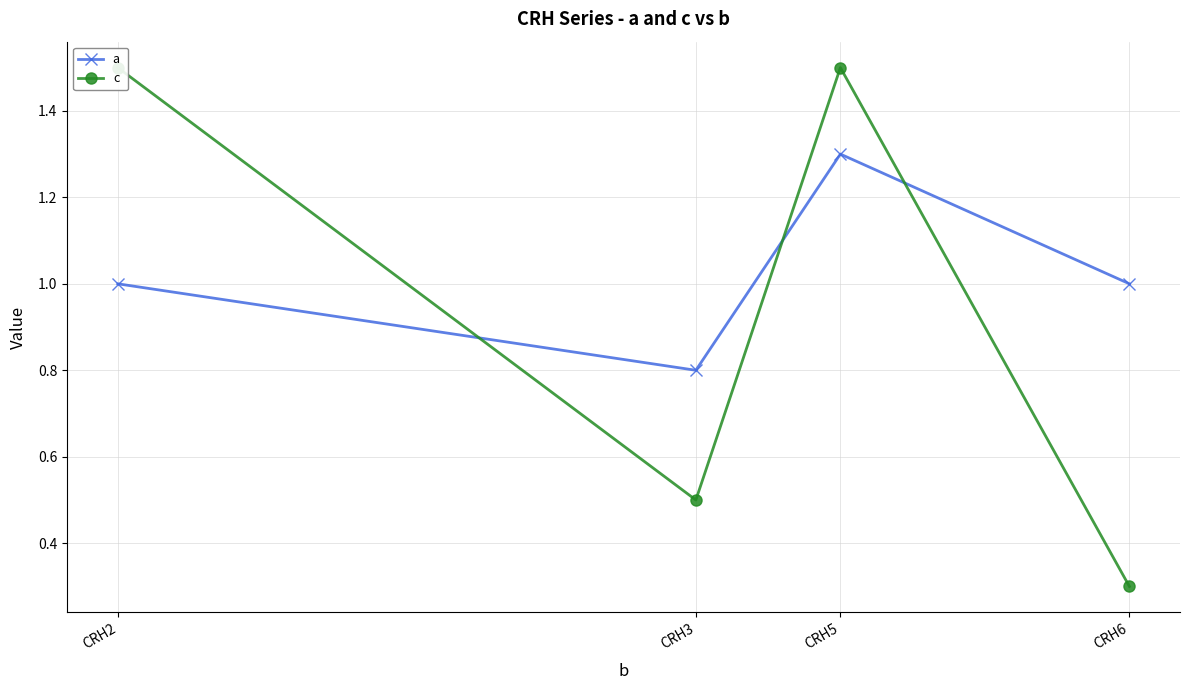

True or false: c and a  intersect in this chart.

True